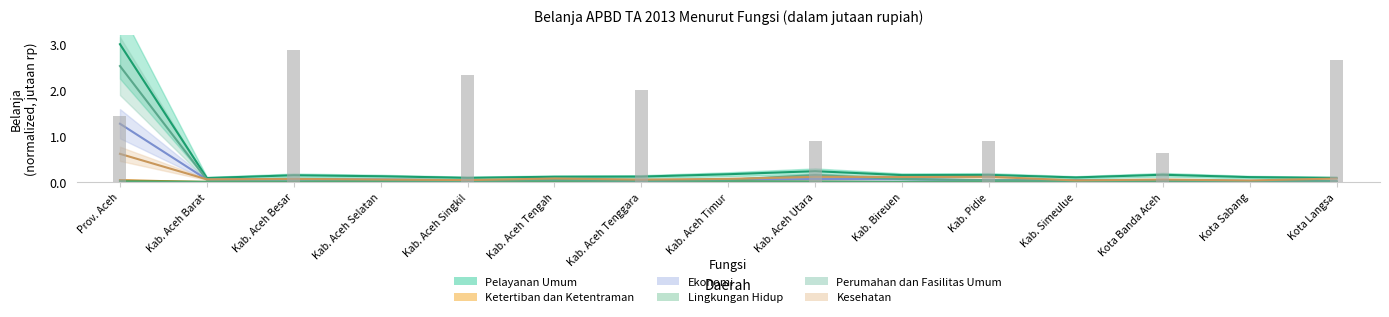

How many distinct data groups are displayed?

6